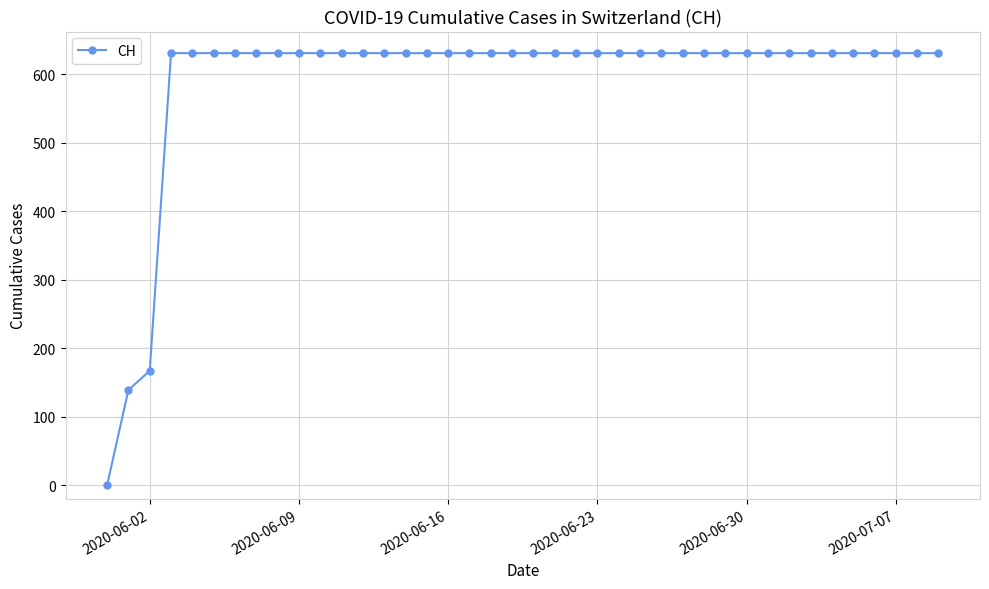

What is the value of the 34th point from the left?

631